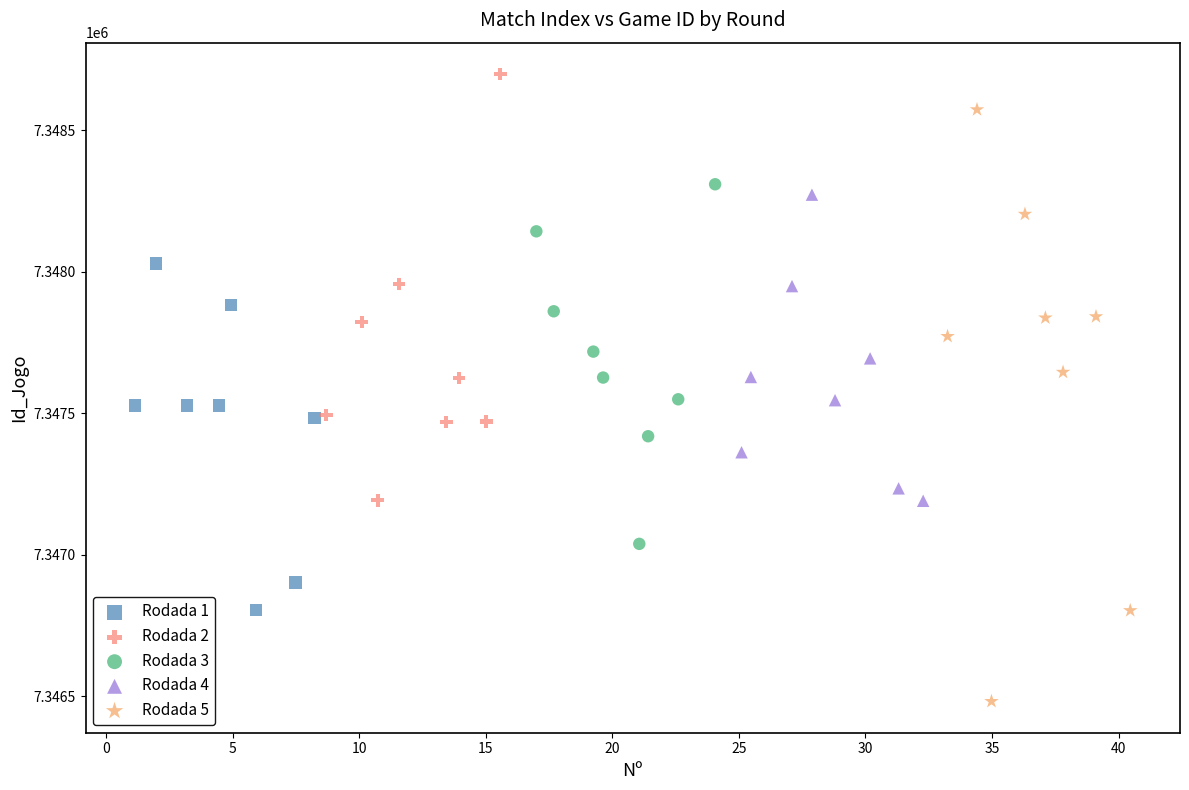

Which series reaches the minimum Y coordinate?

Rodada 5